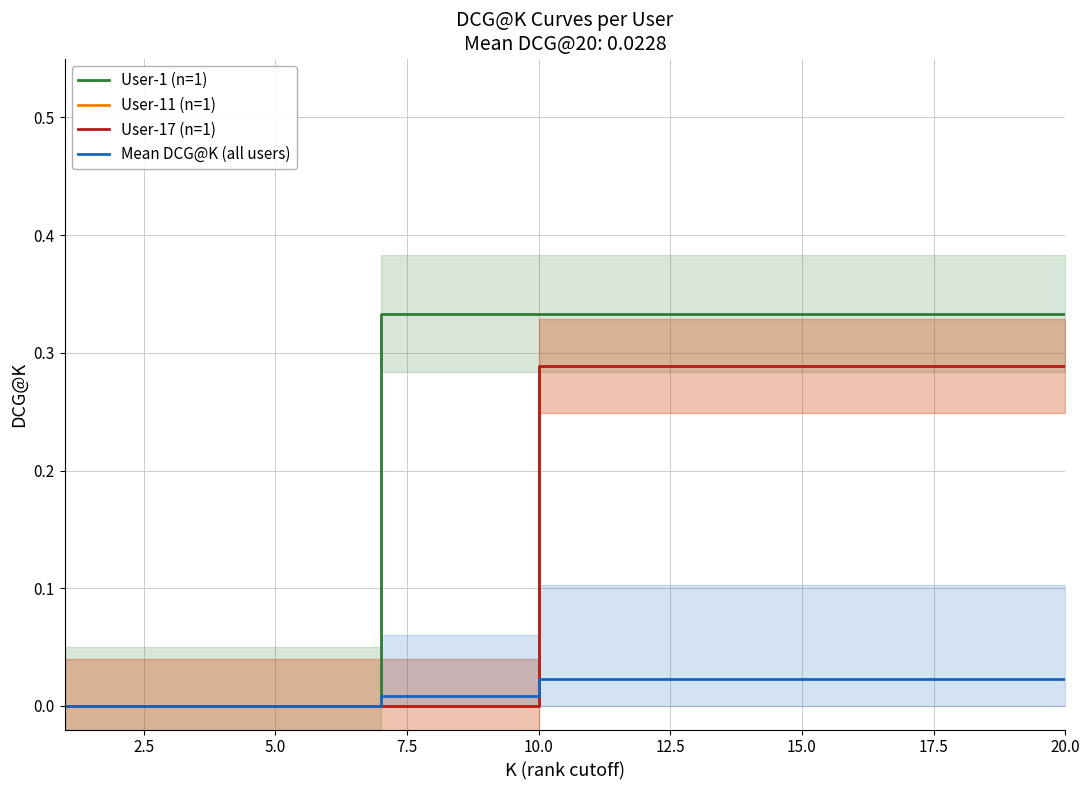

True or false: Mean DCG@K (all users) has more than 1 interior local peaks.

False